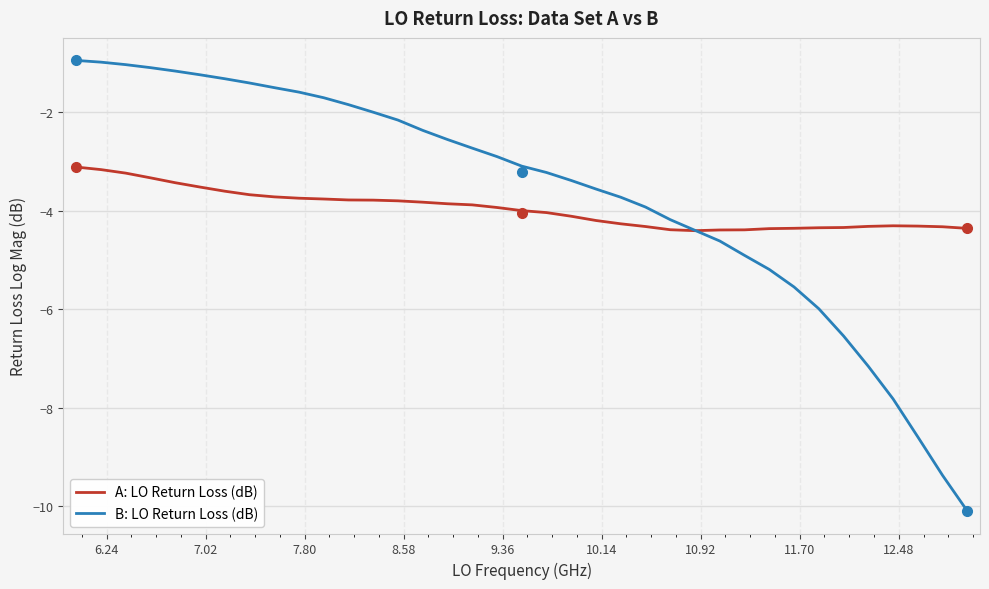

Rank the series by their maximum value, from highest to lowest.

B: LO Return Loss (dB), A: LO Return Loss (dB)